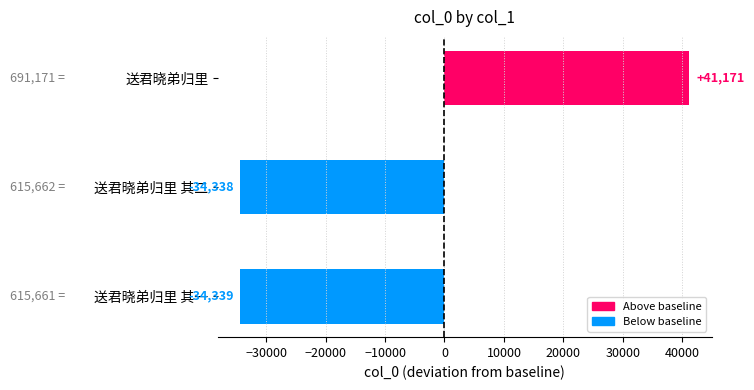

Where is the data nearest to the value 3416?

送君晓弟归里 其二